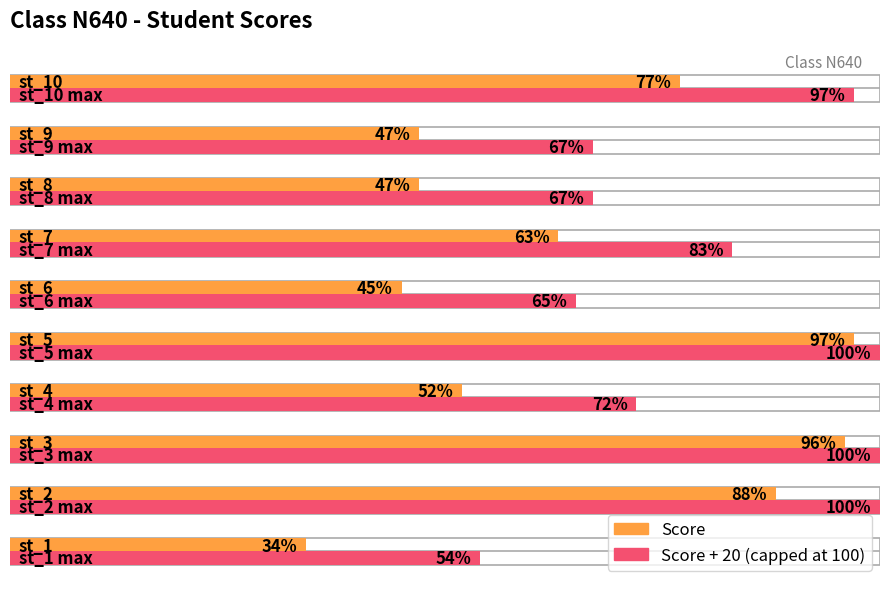

Does the chart contain any negative values?

No